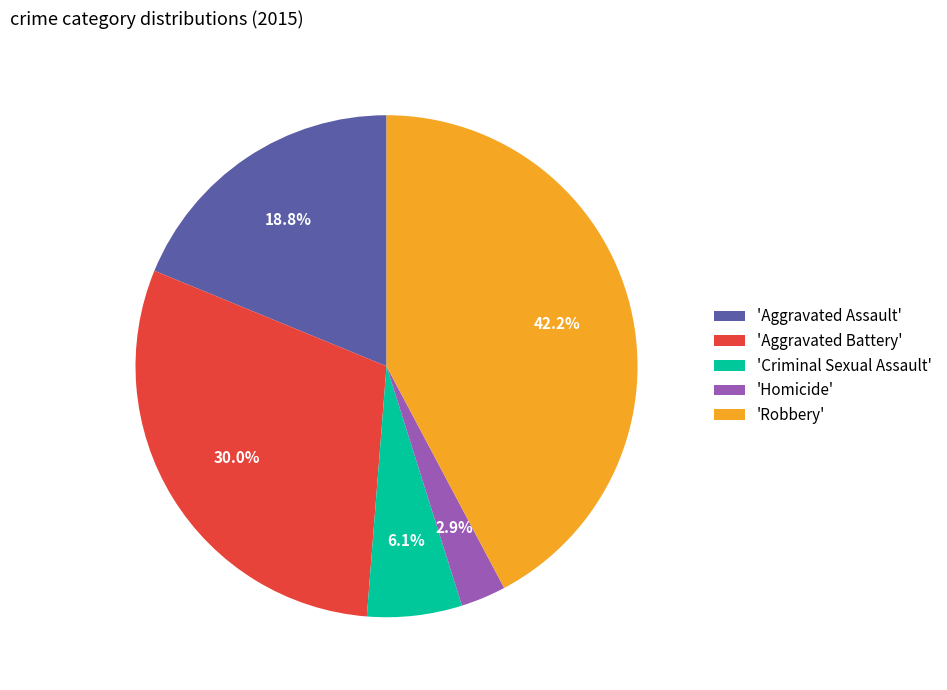

Is there a majority slice in this chart?

No